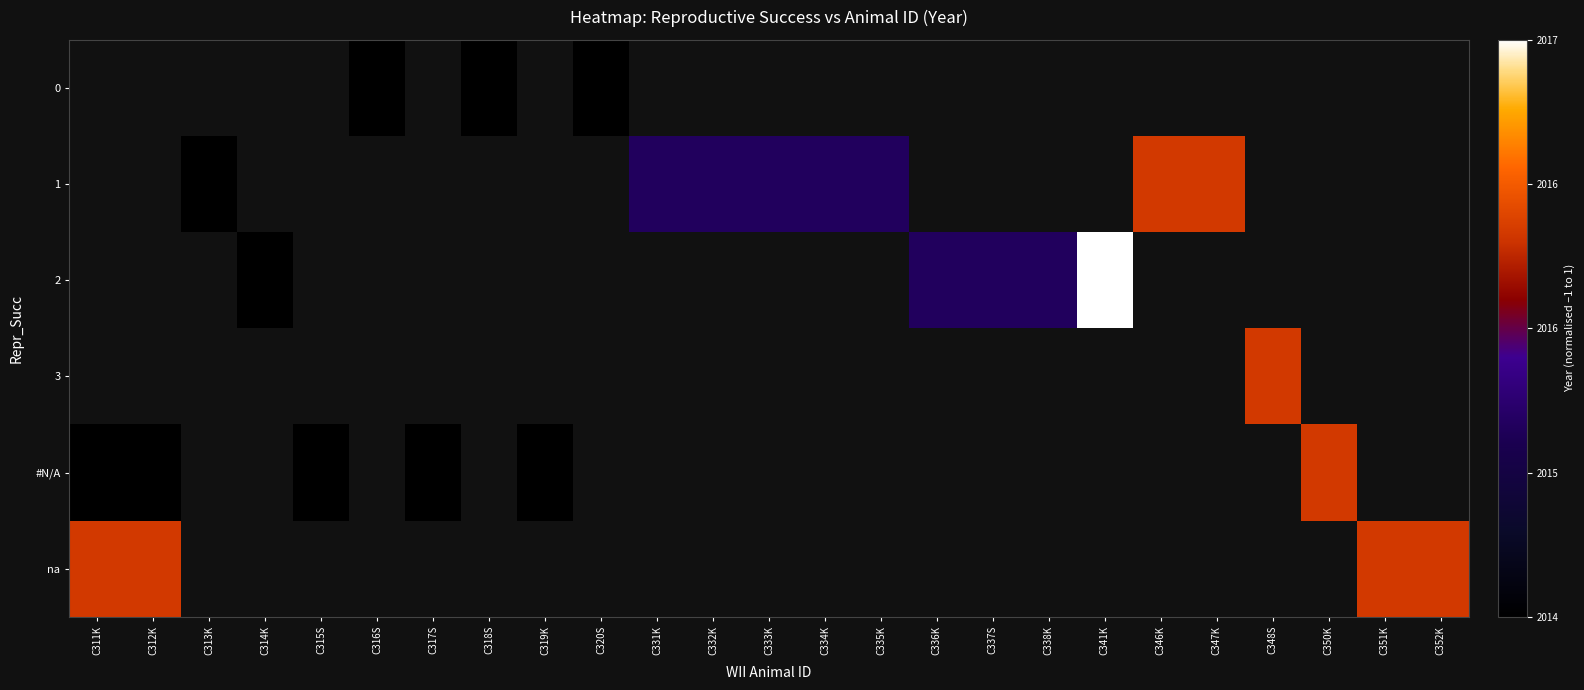

How many positive values does the 2 series have?

1